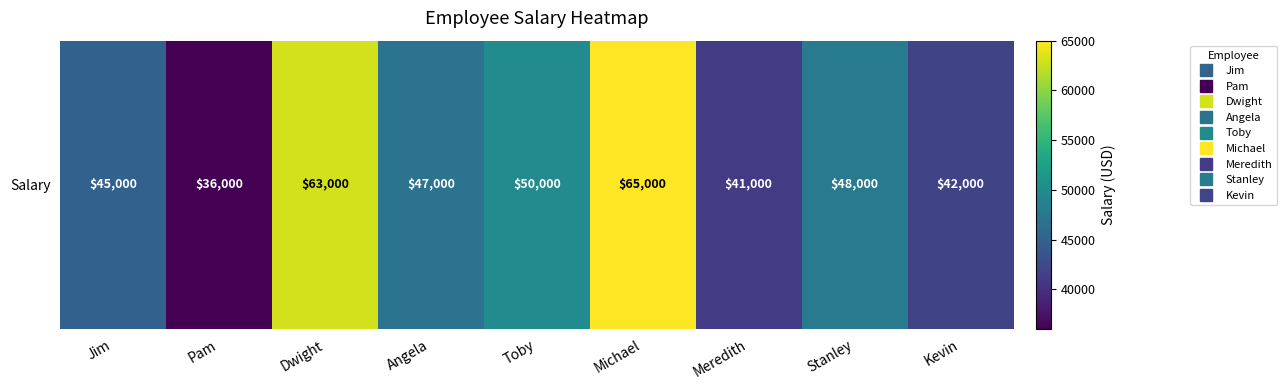

How many values are below 47000?

4